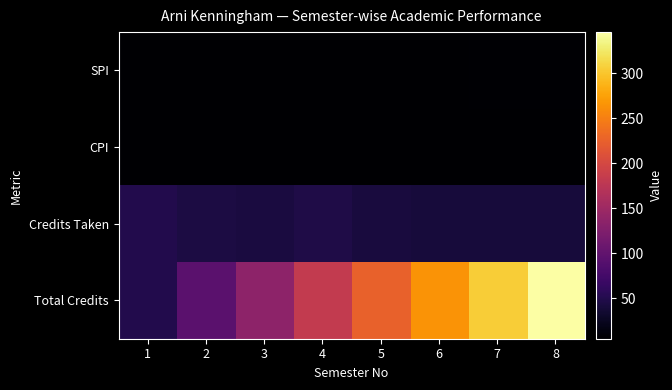

What is the smallest value displayed?

5.0